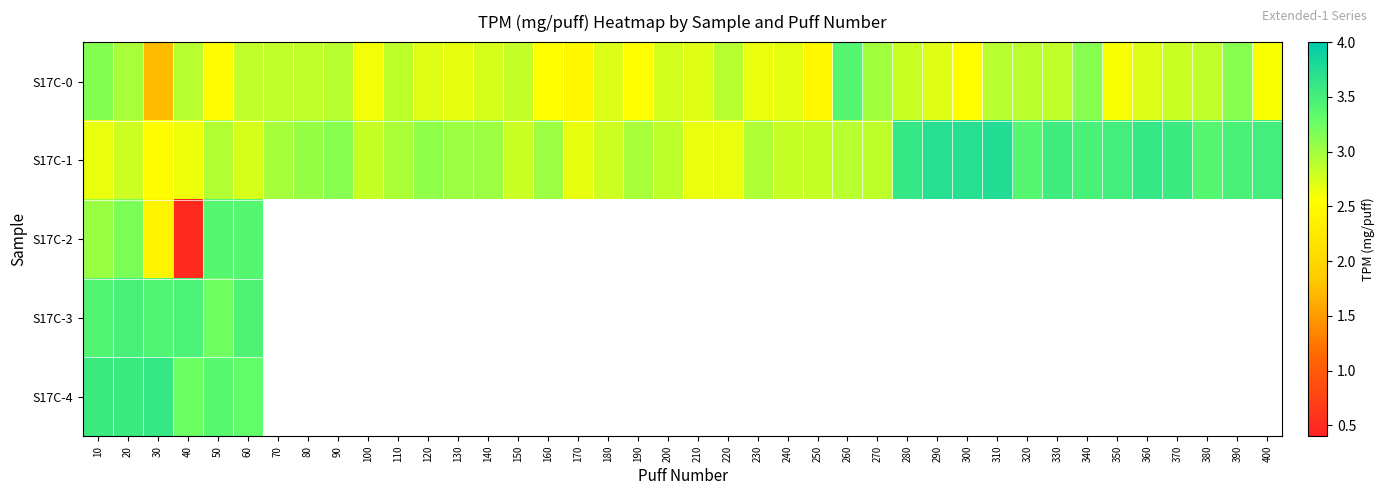

What is the average value of the S17C-0 series?

2.8